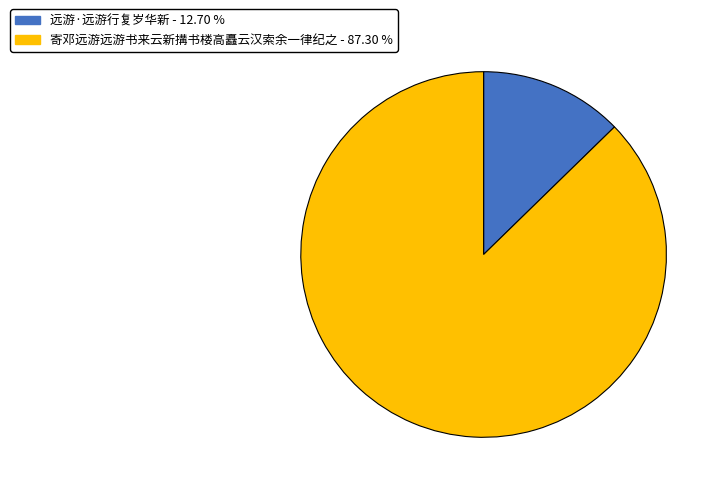

Is the sum of 远游·远游行复岁华新 - 12.70 % and 寄邓远游远游书来云新搆书楼高矗云汉索余一律纪之 - 87.30 % greater than half?

Yes